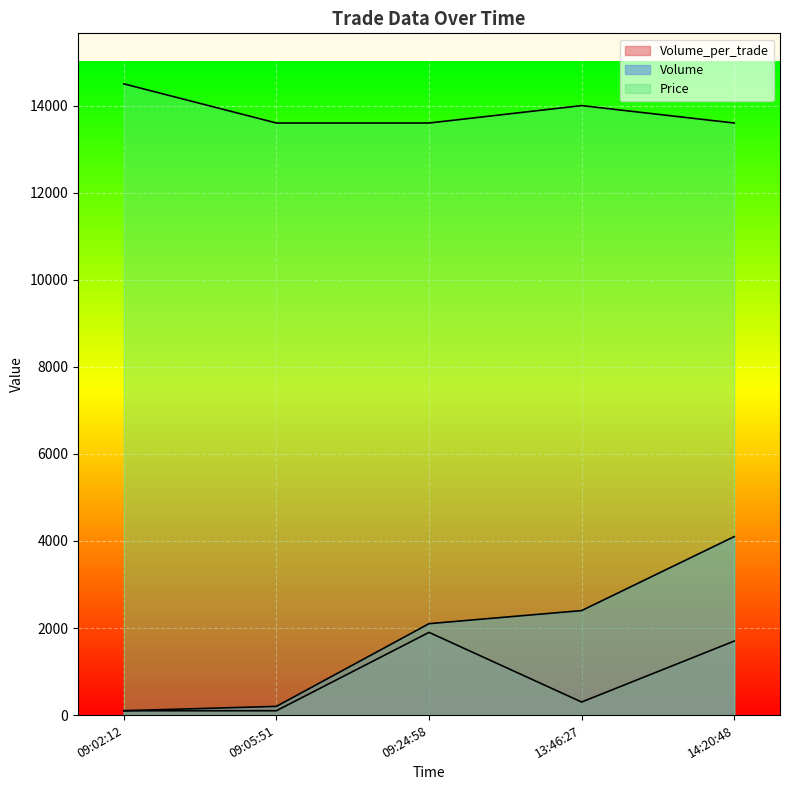

How many lines are shown in the chart?

3